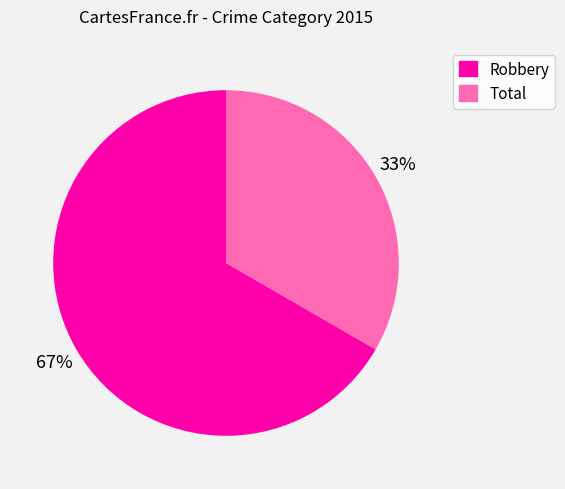

To the nearest percent, what is the combined percentage of Robbery and Total?

100%